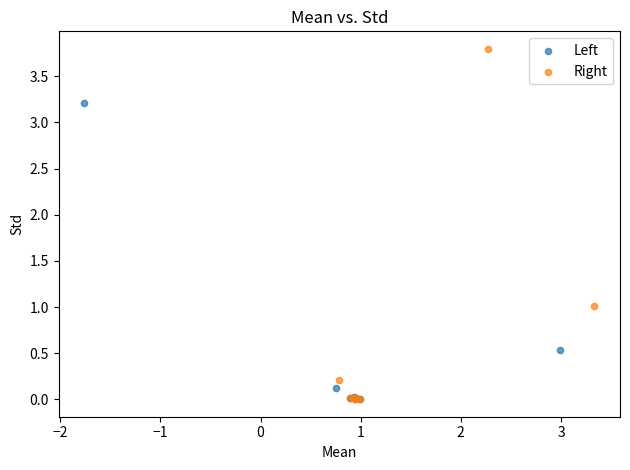

Which series has the widest spread of Y values?

Right